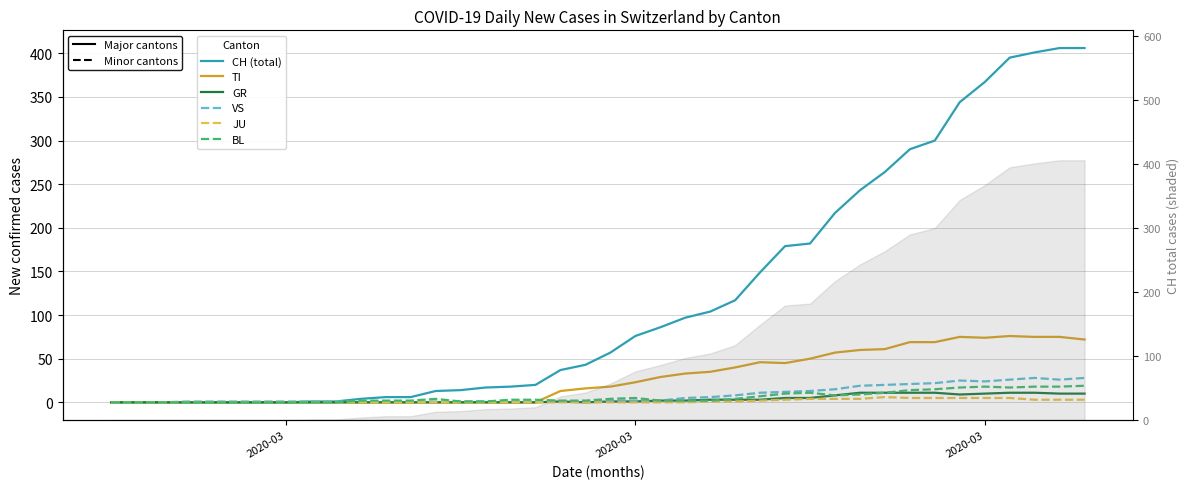

What is the approximate value of TI at 2020-03, to the nearest 5?

25